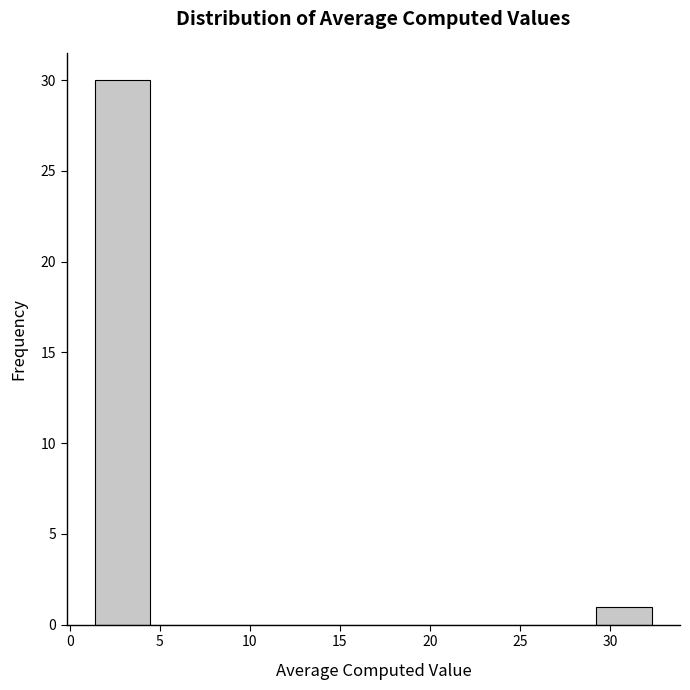

Reading left to right, transcribe this chart: for each bar, give the range it covers on the x-axis and its height. Neither the bar edges nor the heights are printed on the chart, so give them approximately, as read against the axes.

1.5 to 4.5: 30
4.5 to 7.5: 0
7.5 to 10.5: 0
10.5 to 14.0: 0
14.0 to 17.0: 0
17.0 to 20.0: 0
20.0 to 23.0: 0
23.0 to 26.0: 0
26.0 to 29.0: 0
29.0 to 32.5: 1